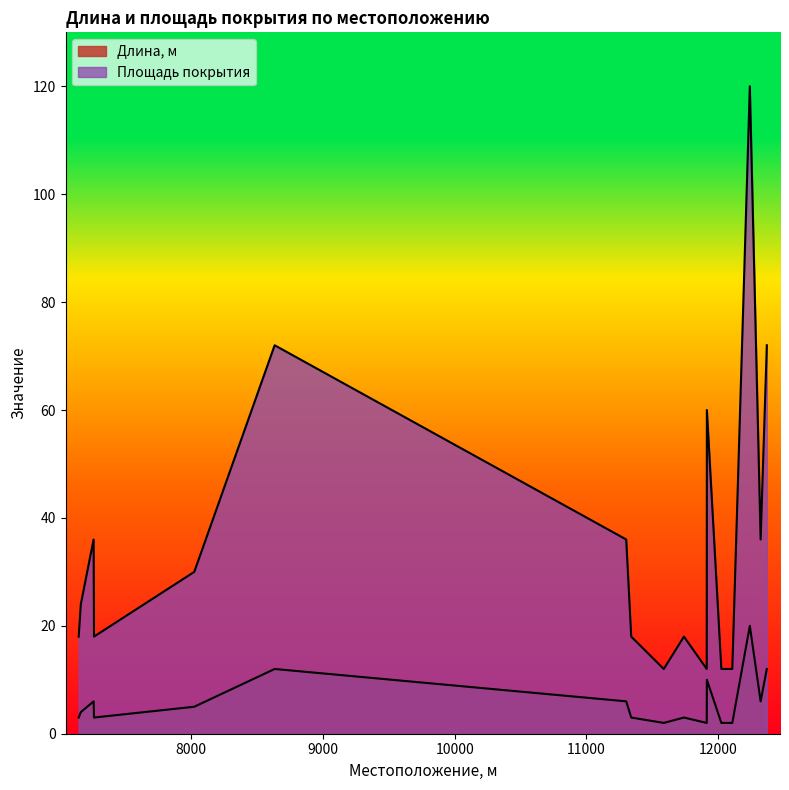

At 7163, list the series in order from largest to smallest.

Площадь покрытия, Длина, м